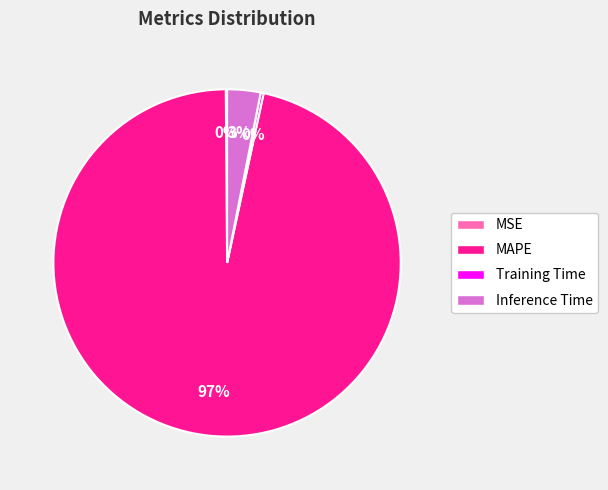

What is the largest slice in the pie chart?

MAPE